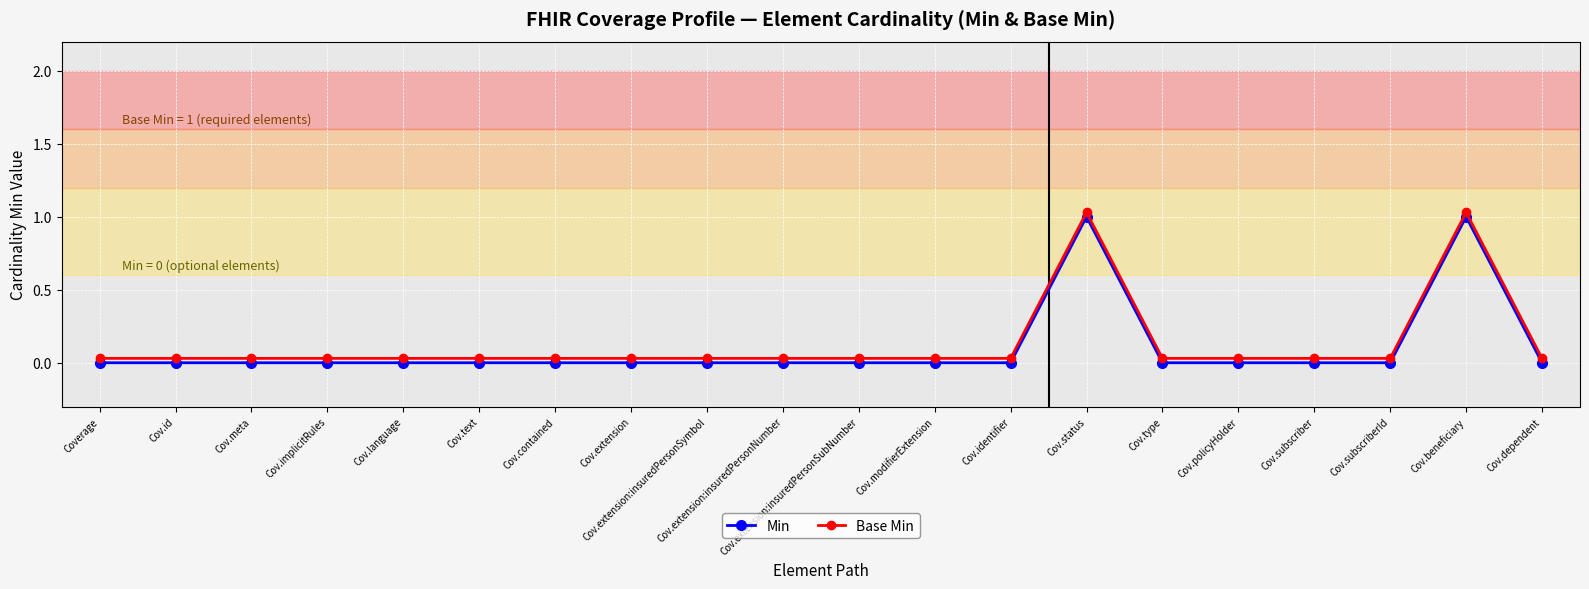

True or false: Min and Base Min intersect in this chart.

False